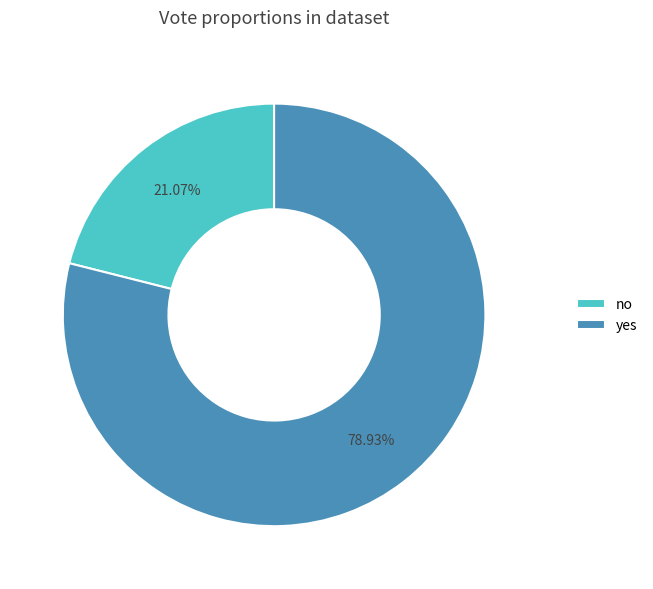

Which has a higher value, yes or no?

yes